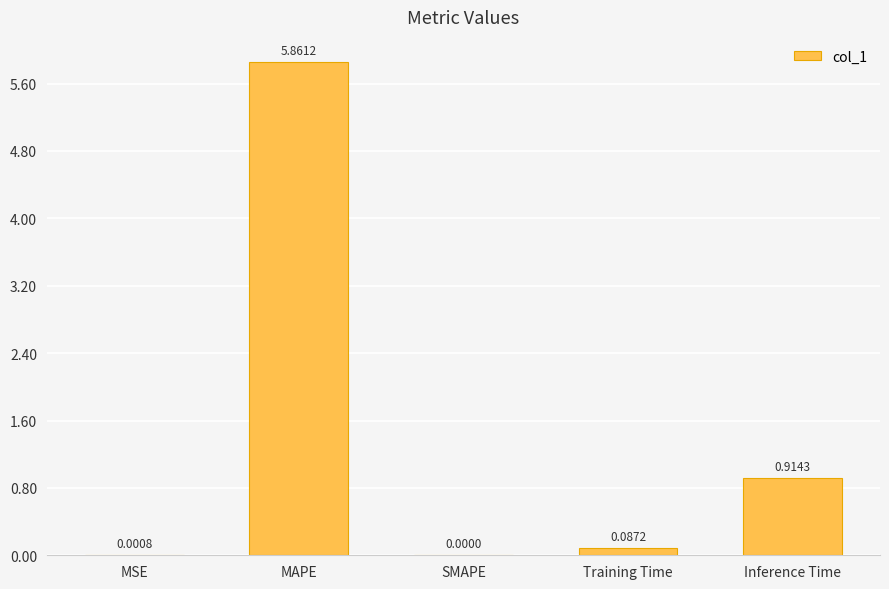

Which has a higher value, MSE or Inference Time?

Inference Time